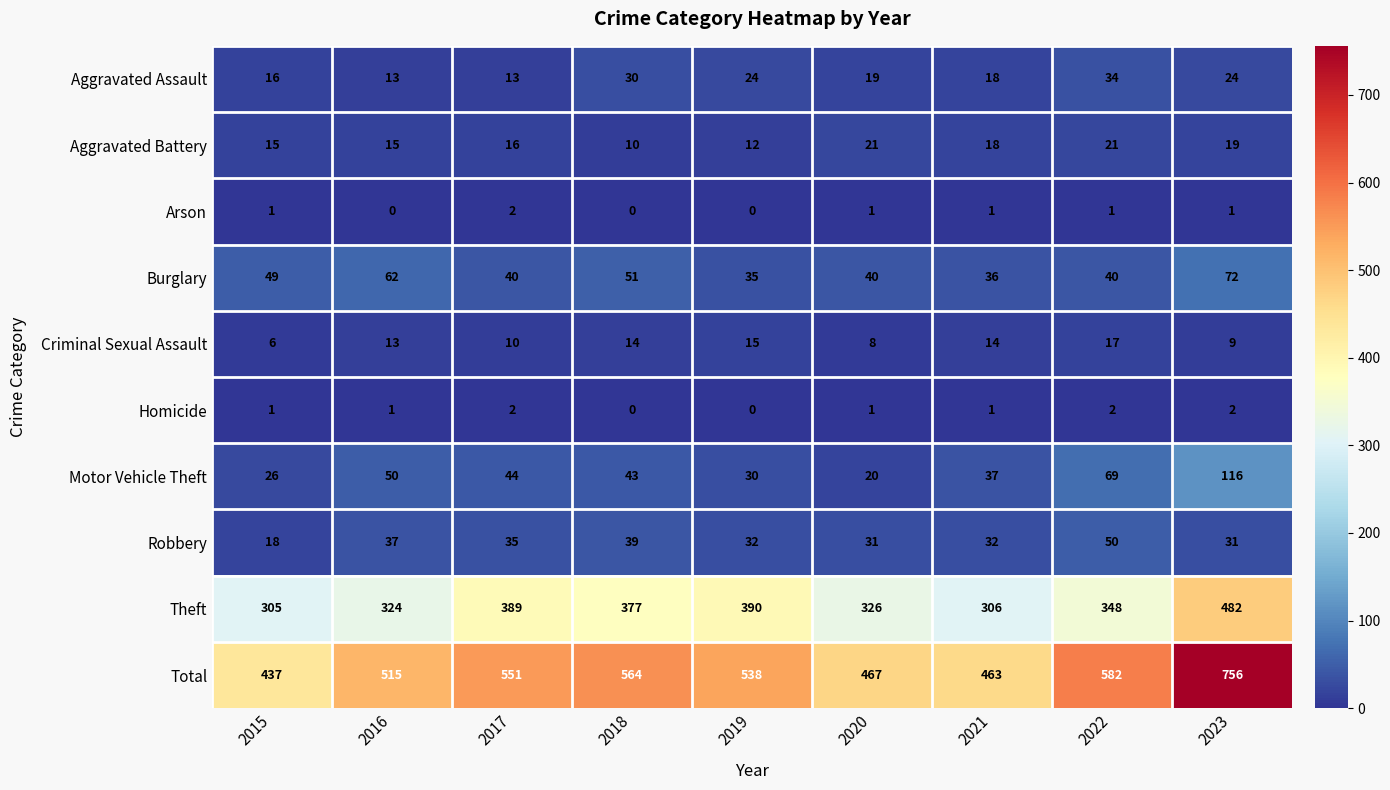

At how many categories does at least one series exceed 543?

4